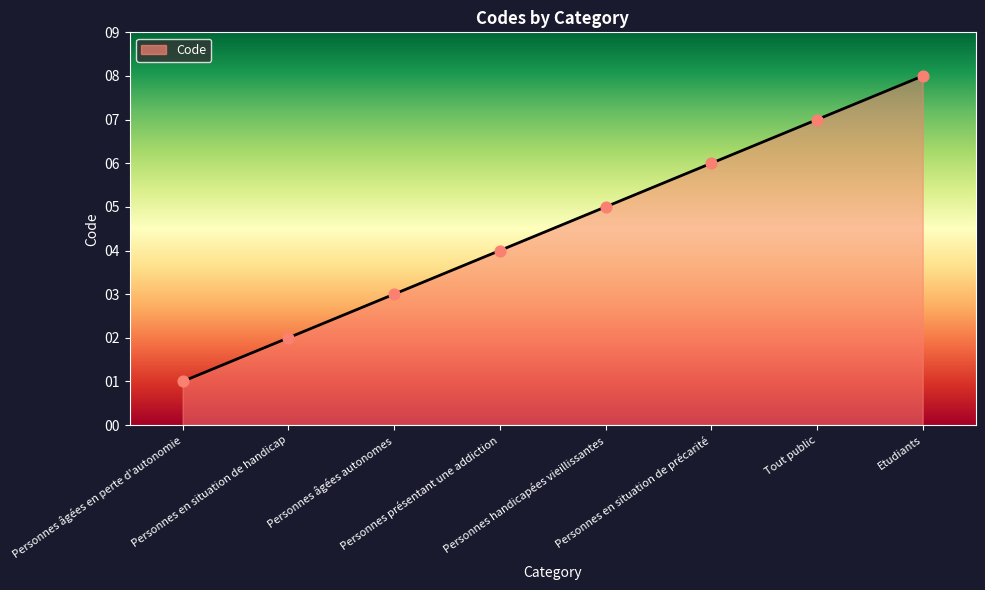

Between Etudiants and Personnes présentant une addiction, which is larger?

Etudiants